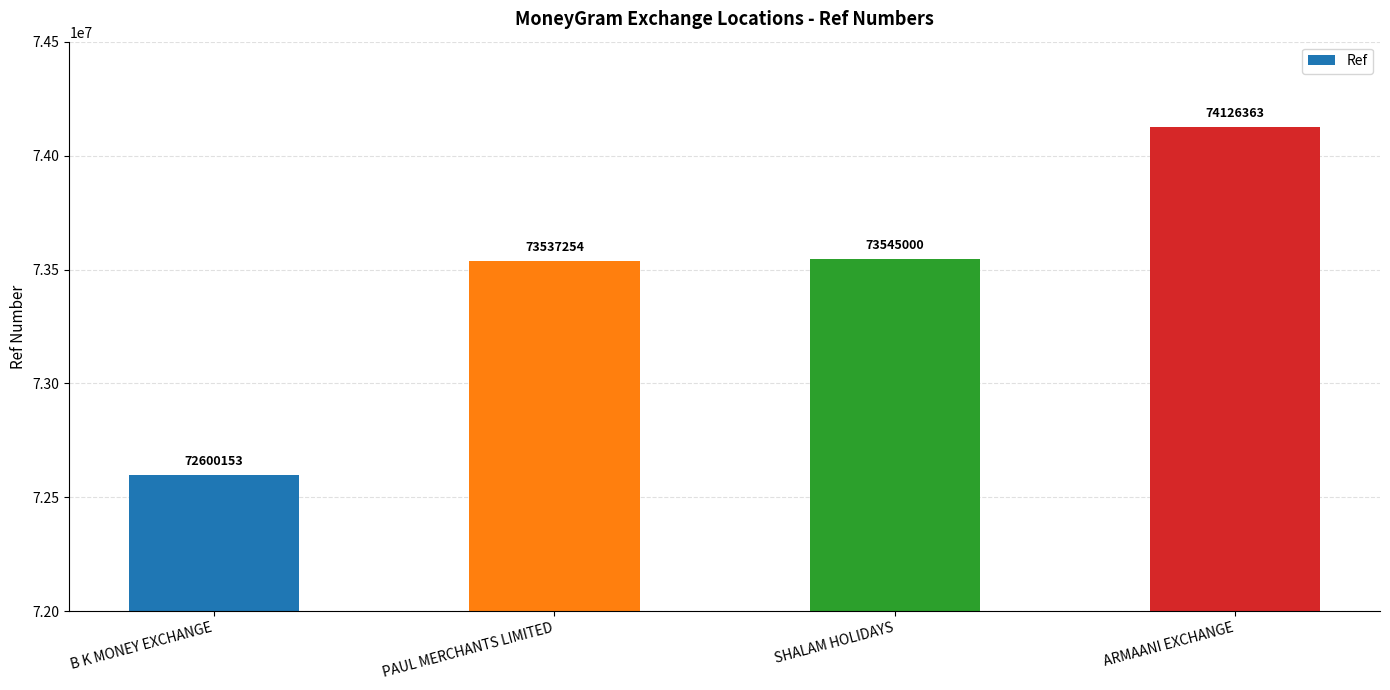

The chart shows a value of 74126363 at ARMAANI EXCHANGE. True or false?

True